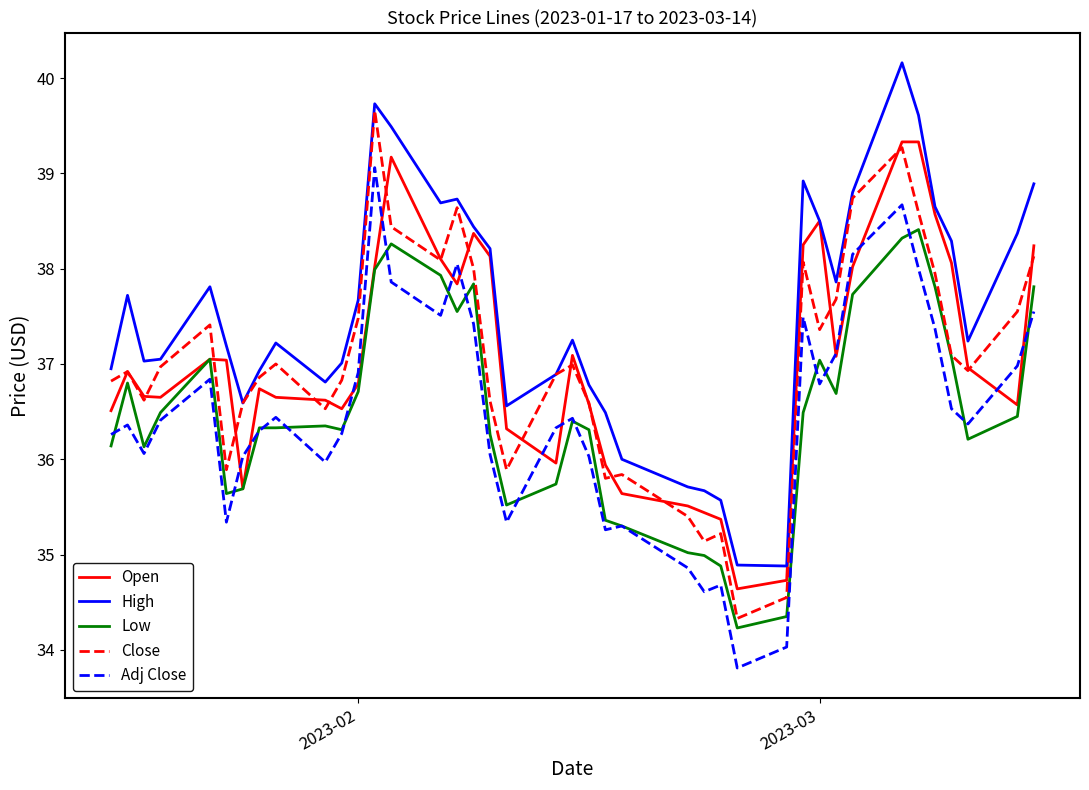

What is the sum of all Open values?

1481.6